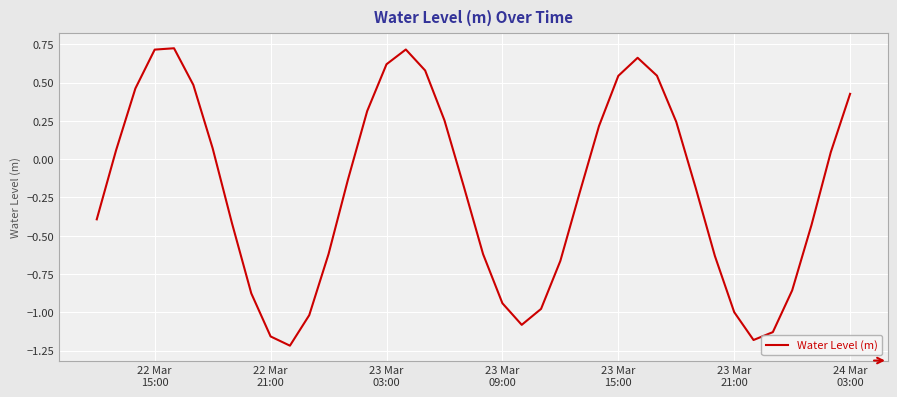

What is the difference between the second highest and second lowest values?

1.9